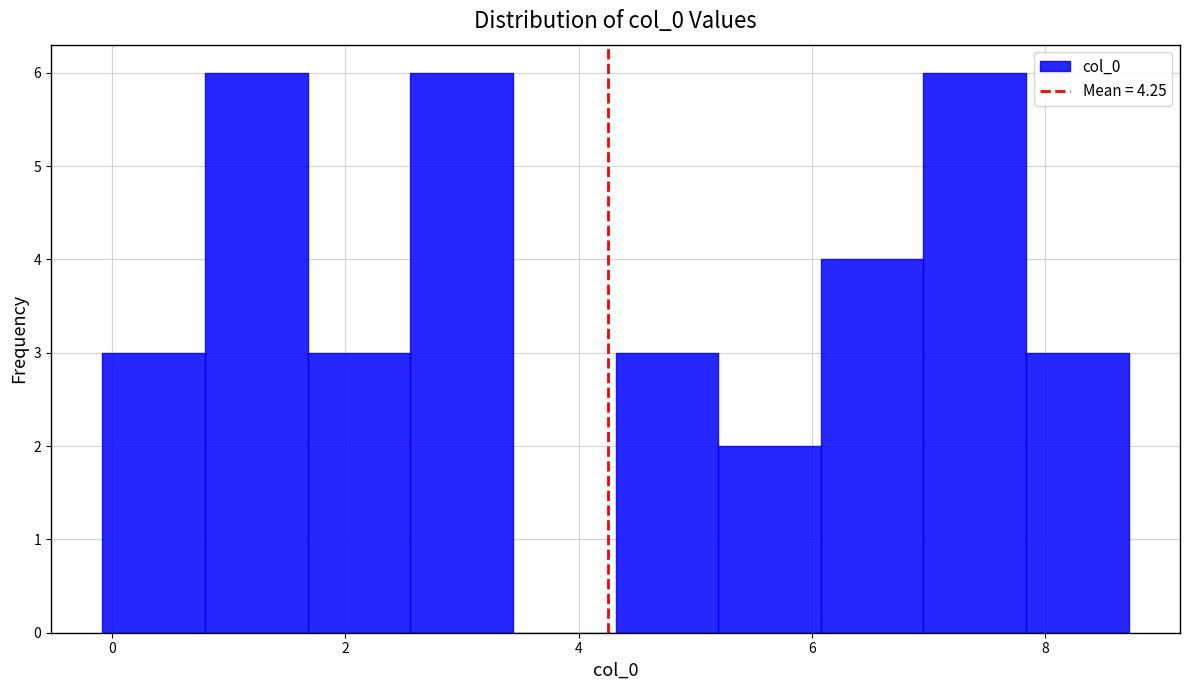

Reading left to right, list every bar in this chart as the range it spans on the x-axis followed by its height. Neither the bar edges nor the heights are printed on the chart, so give them approximately, as read against the axes.

0.0 to 0.8: 3
0.8 to 1.6: 6
1.6 to 2.6: 3
2.6 to 3.4: 6
3.4 to 4.4: 0
4.4 to 5.2: 3
5.2 to 6.0: 2
6.0 to 7.0: 4
7.0 to 7.8: 6
7.8 to 8.8: 3